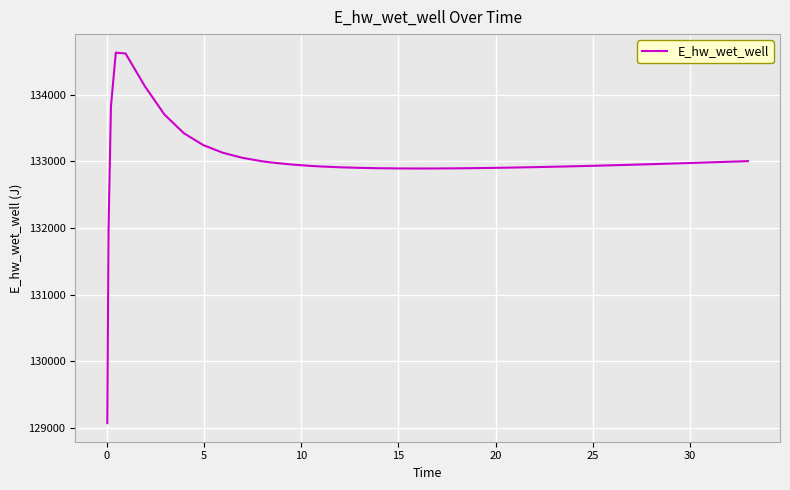

What is the greatest value displayed?

134628.0